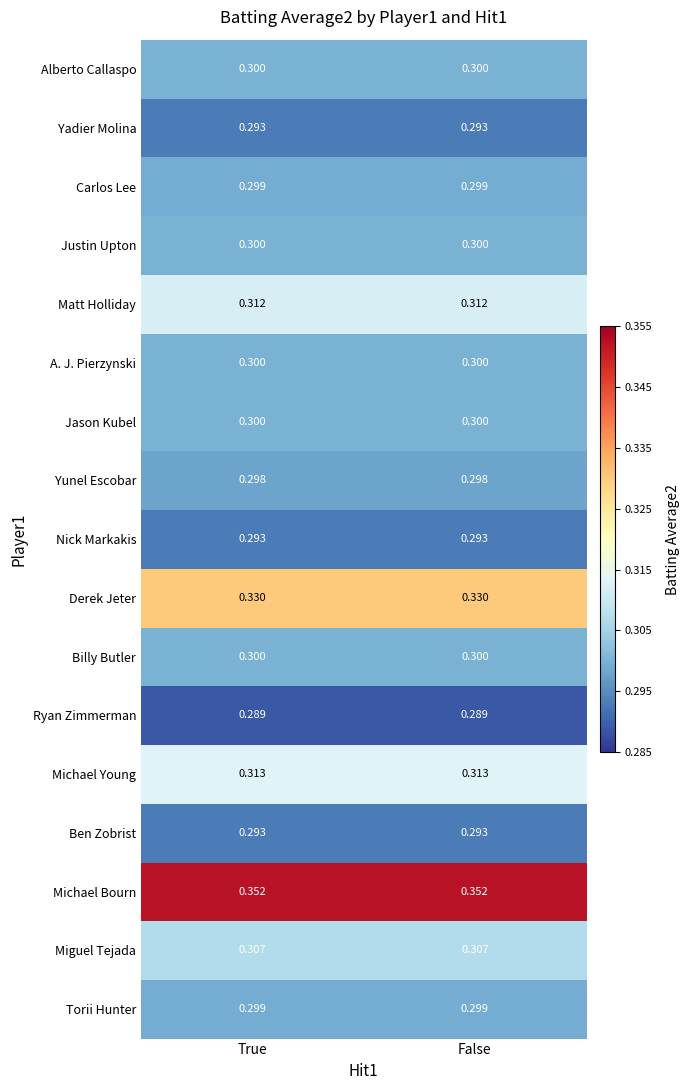

Is the value of Yunel Escobar at True greater than the value of A. J. Pierzynski at True?

No